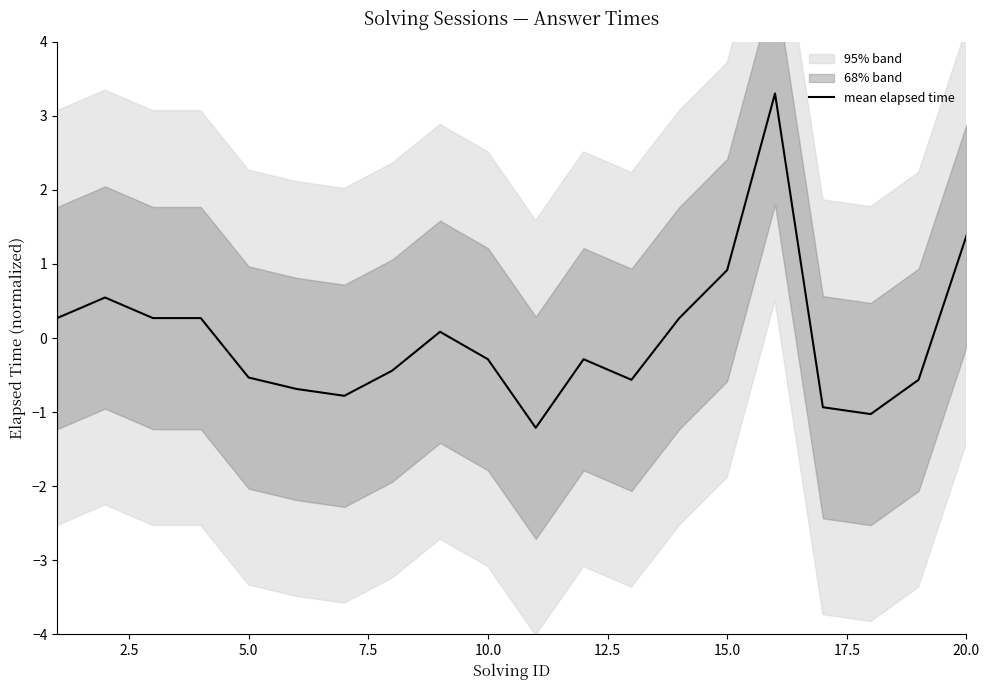

Count the number of values greater than 0.

9